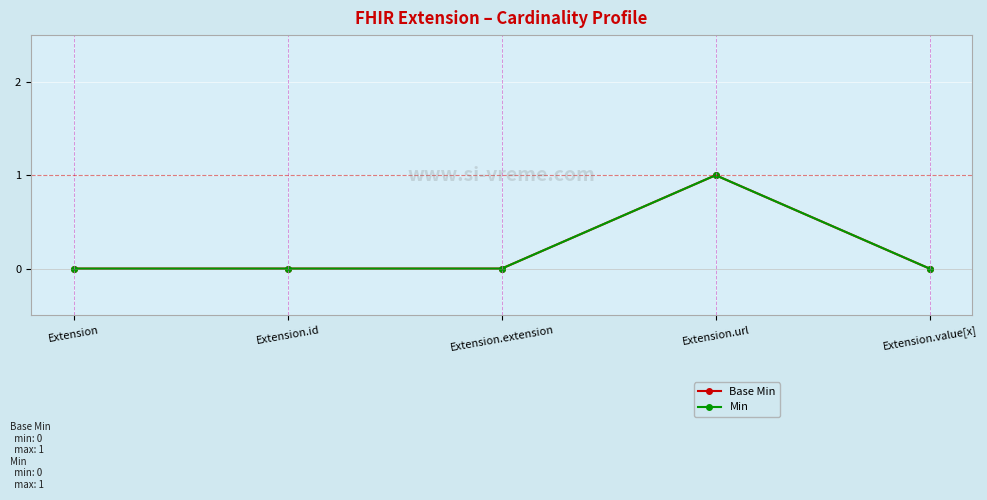

Does the chart have visible grid lines?

Yes